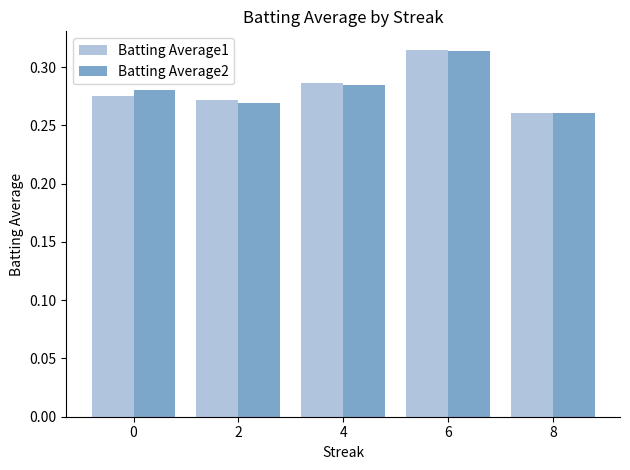

What is the sum of all Batting Average1 values?

1.4